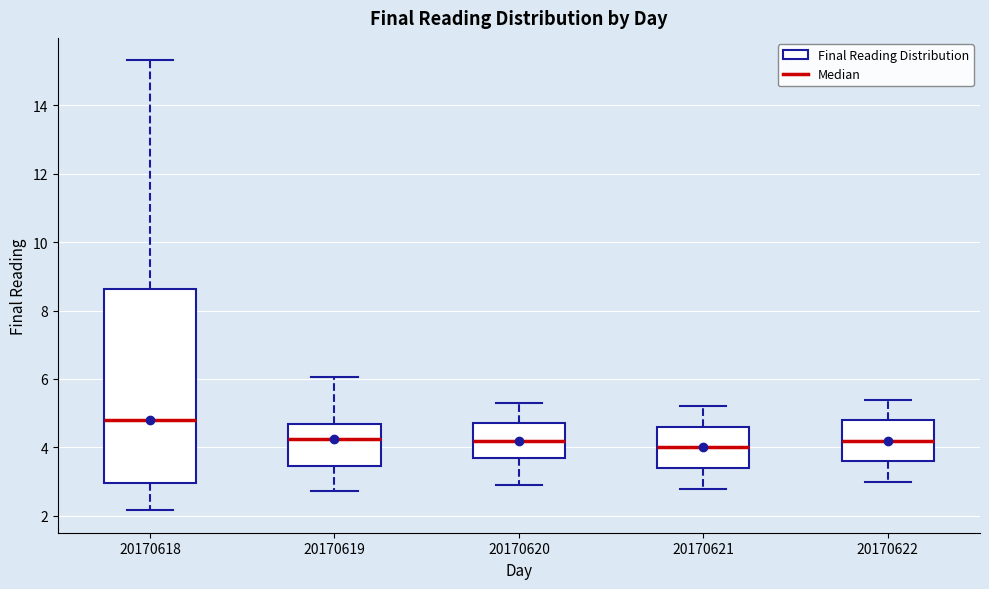

Which box has the lowest median line?

20170621